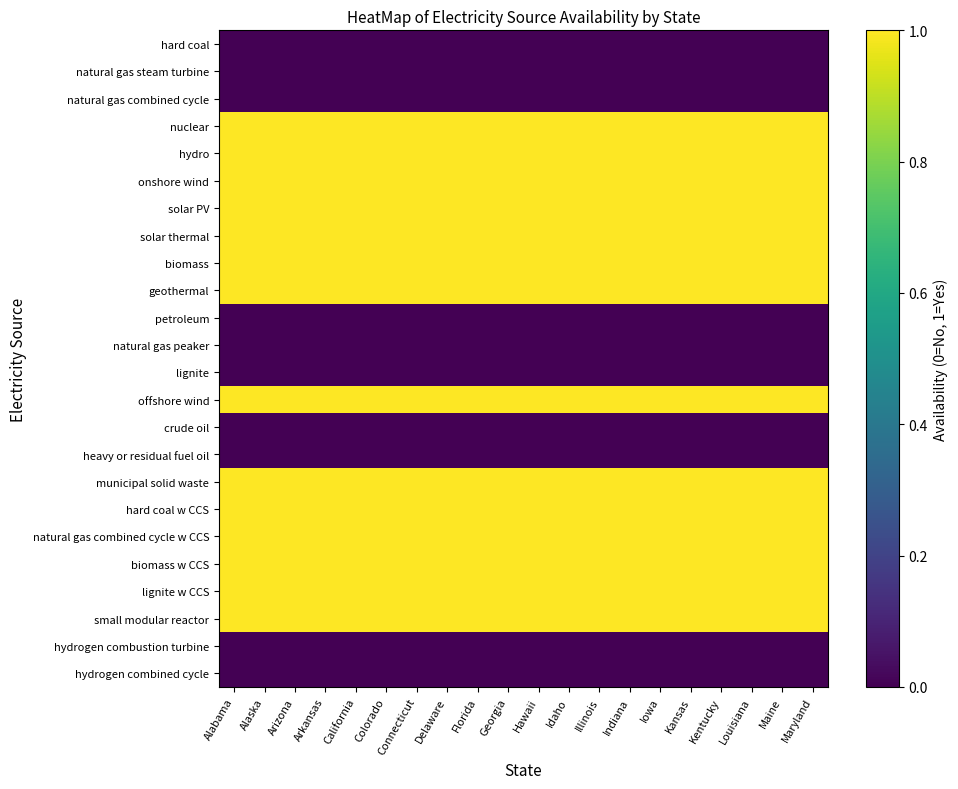

Which category has the highest value across all series?

Alabama